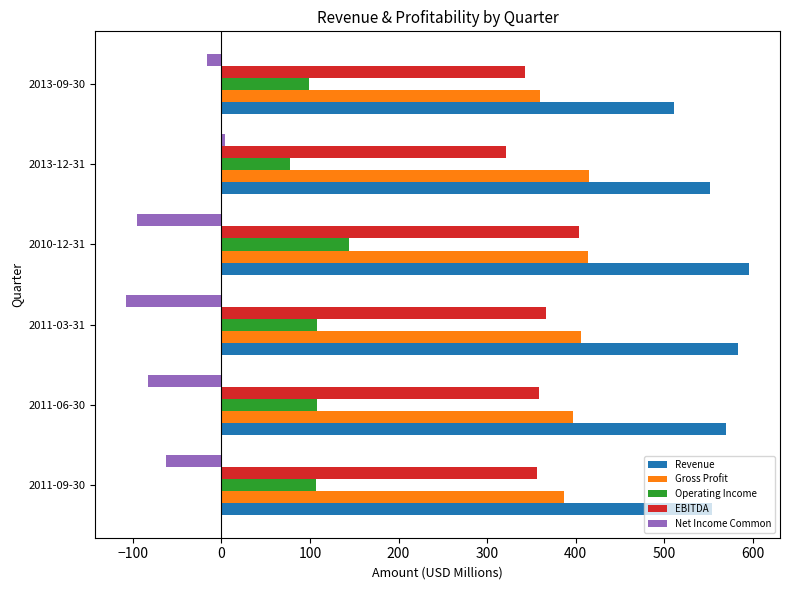

List the series in order of their peak value, highest first.

Revenue, Gross Profit, EBITDA, Operating Income, Net Income Common